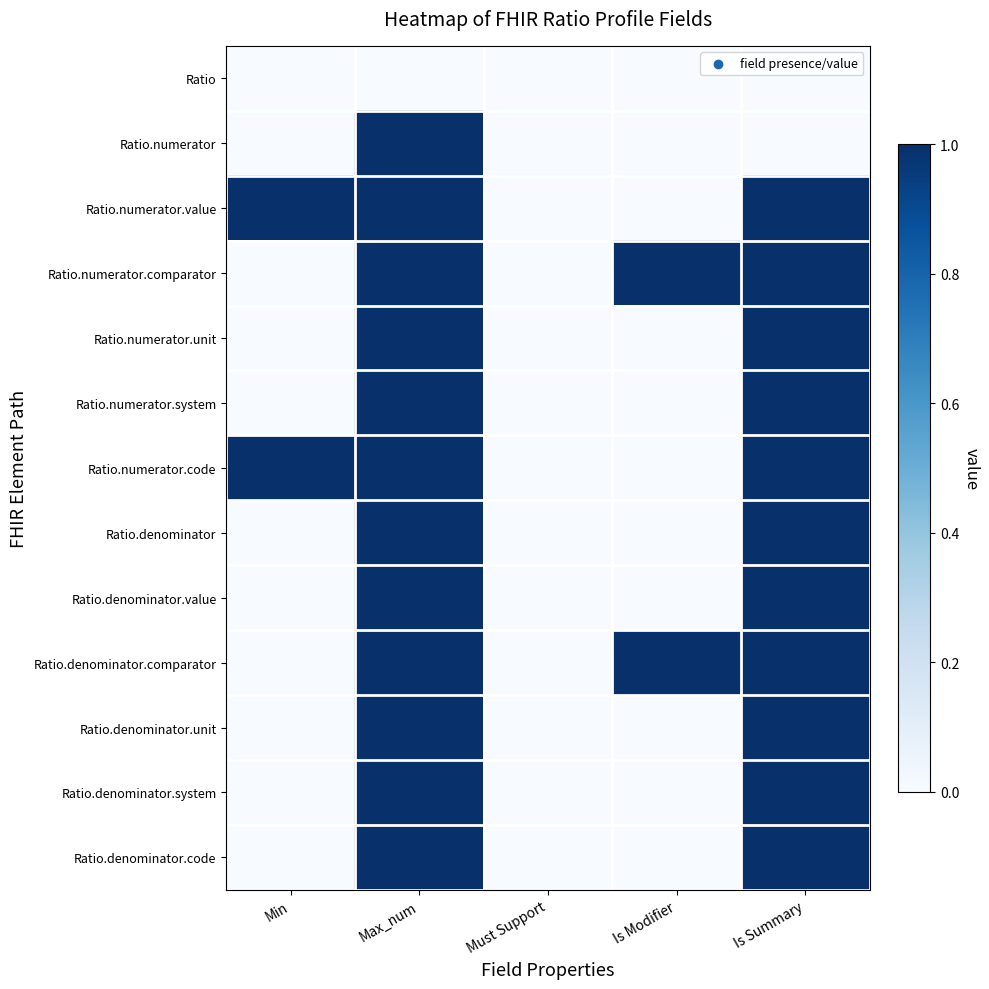

Reading left to right, list all the values displayed in this chart.

Ratio: Min=0	Max_num=0	Must Support=0	Is Modifier=0	Is Summary=0
Ratio.numerator: Min=0	Max_num=1	Must Support=0	Is Modifier=0	Is Summary=0
Ratio.numerator.value: Min=1	Max_num=1	Must Support=0	Is Modifier=0	Is Summary=1
Ratio.numerator.comparator: Min=0	Max_num=1	Must Support=0	Is Modifier=1	Is Summary=1
Ratio.numerator.unit: Min=0	Max_num=1	Must Support=0	Is Modifier=0	Is Summary=1
Ratio.numerator.system: Min=0	Max_num=1	Must Support=0	Is Modifier=0	Is Summary=1
Ratio.numerator.code: Min=1	Max_num=1	Must Support=0	Is Modifier=0	Is Summary=1
Ratio.denominator: Min=0	Max_num=1	Must Support=0	Is Modifier=0	Is Summary=1
Ratio.denominator.value: Min=0	Max_num=1	Must Support=0	Is Modifier=0	Is Summary=1
Ratio.denominator.comparator: Min=0	Max_num=1	Must Support=0	Is Modifier=1	Is Summary=1
Ratio.denominator.unit: Min=0	Max_num=1	Must Support=0	Is Modifier=0	Is Summary=1
Ratio.denominator.system: Min=0	Max_num=1	Must Support=0	Is Modifier=0	Is Summary=1
Ratio.denominator.code: Min=0	Max_num=1	Must Support=0	Is Modifier=0	Is Summary=1